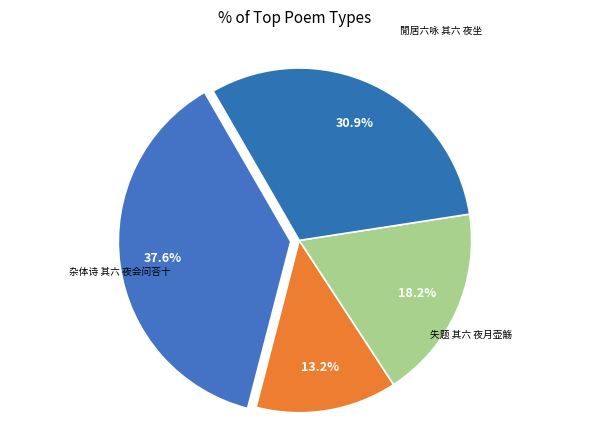

How many segments does this pie chart have?

4